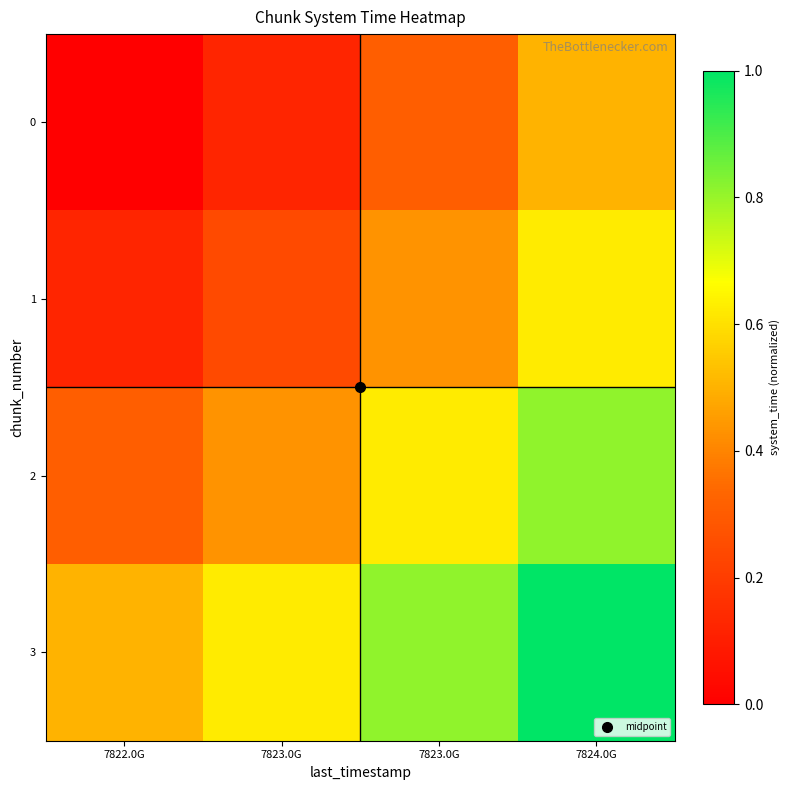

Reading left to right, list all the values displayed in this chart.

0: 7822.0G=0.0	7823.0G=0.1	7823.0G=0.3	7824.0G=0.5
1: 7822.0G=0.1	7823.0G=0.2	7823.0G=0.4	7824.0G=0.6
2: 7822.0G=0.3	7823.0G=0.4	7823.0G=0.6	7824.0G=0.8
3: 7822.0G=0.5	7823.0G=0.6	7823.0G=0.8	7824.0G=1.0